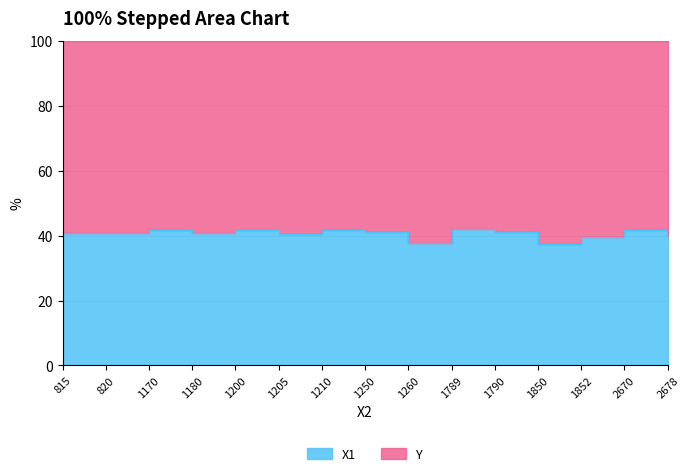

Rank the series at 1260 from highest to lowest value.

Y, X1